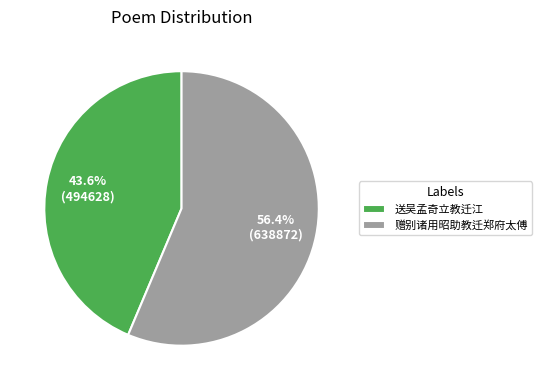

What is the total percentage of 送吴孟奇立教迁江 and 赠别诸用昭助教迁郑府太傅?

100.0%